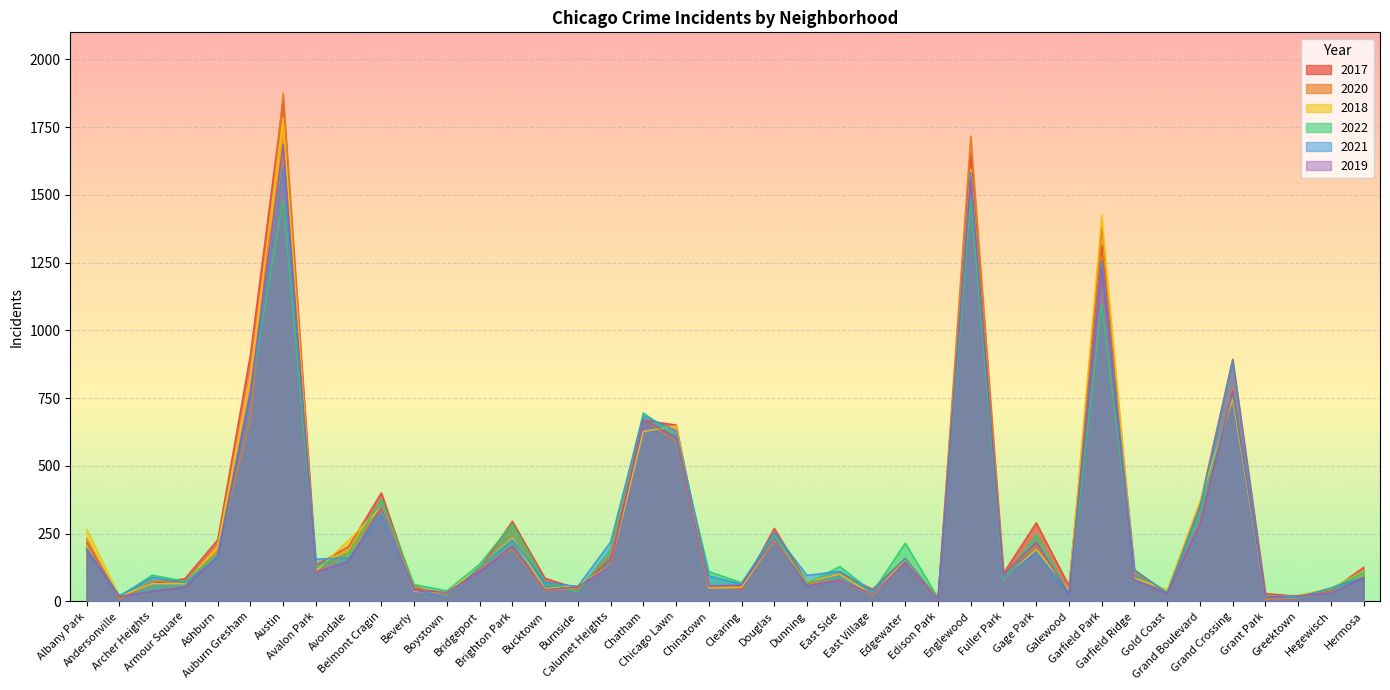

At how many categories does at least one series exceed 815?

5